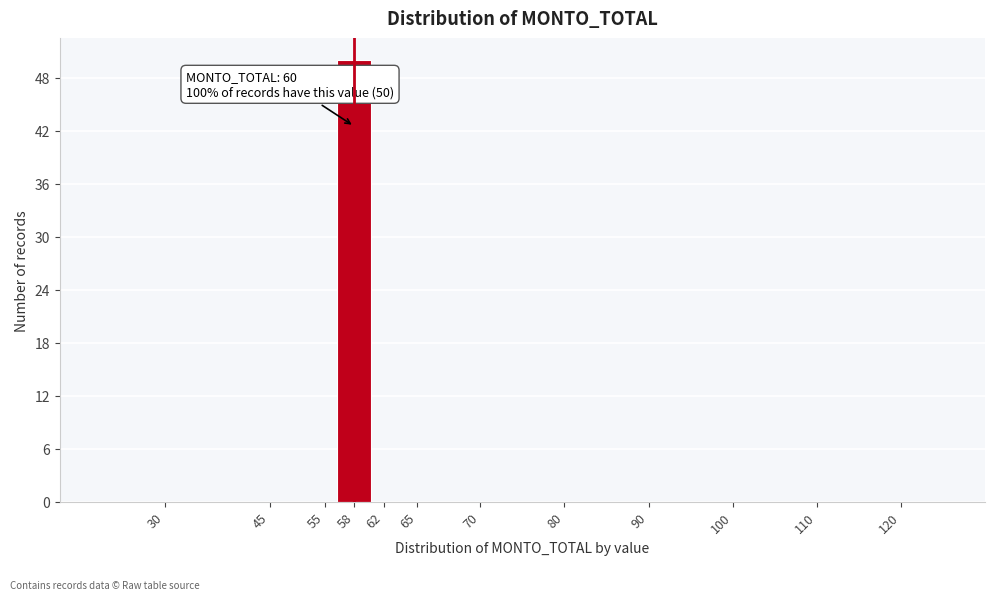

Reading left to right, what are all the values shown in this chart?

30=0	45=0	55=0	58=50	62=0	65=0	70=0	80=0	90=0	100=0	110=0	120=0